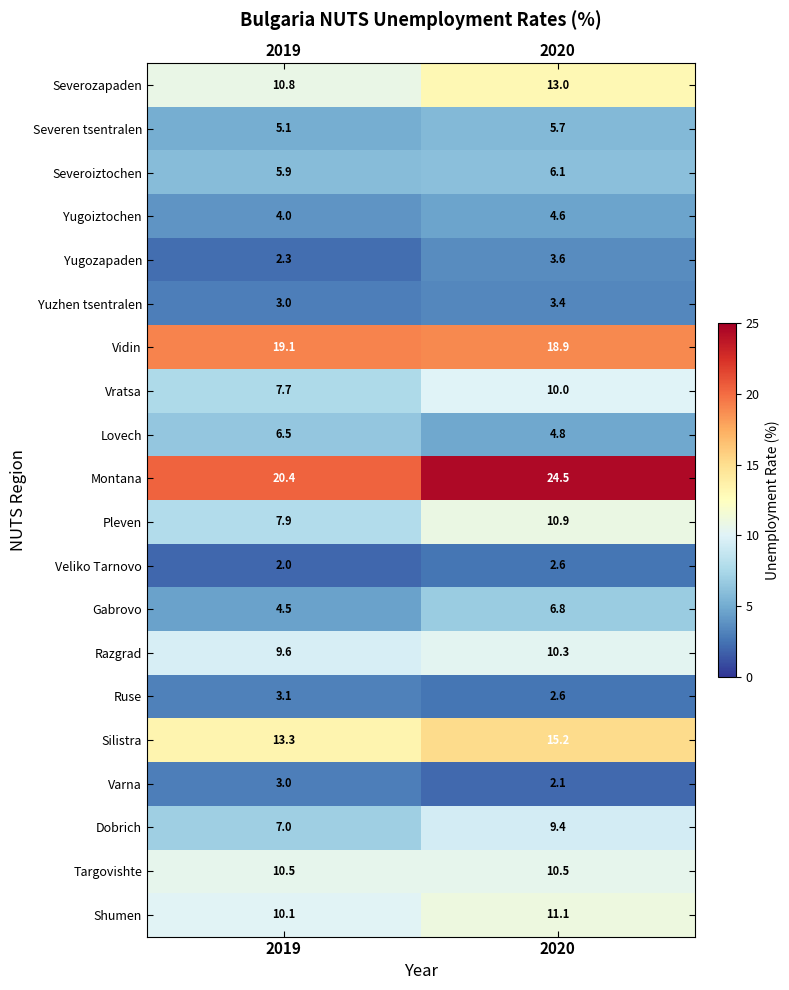

Which label corresponds to the largest value in the chart?

2020